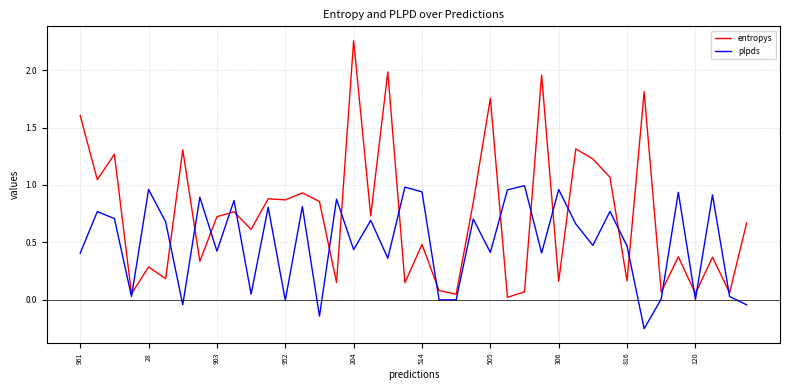

Which series has the largest range (max minus min)?

entropys